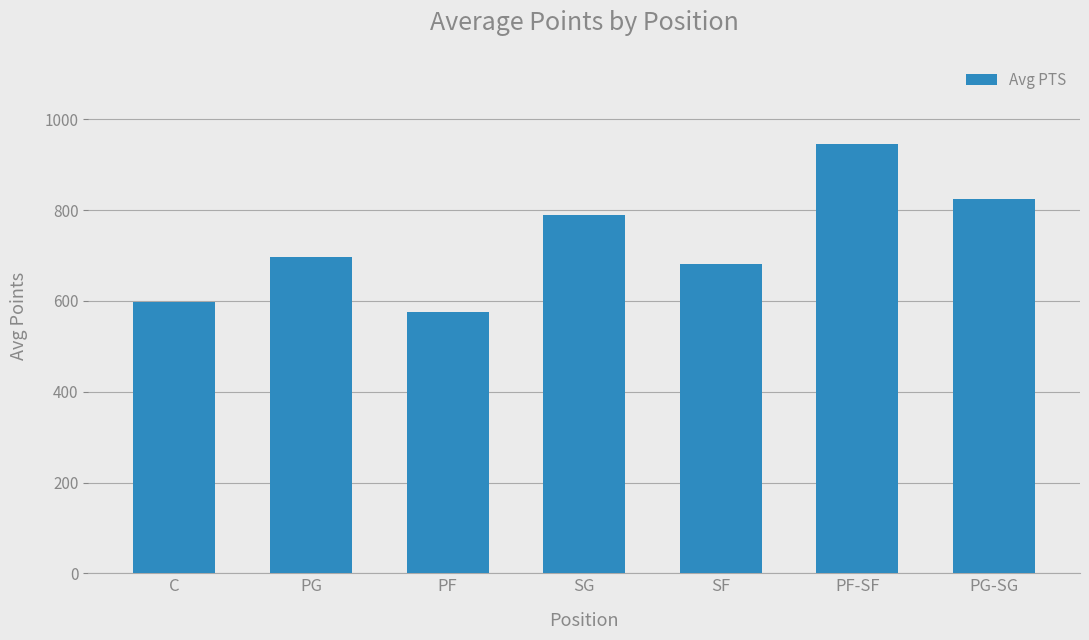

Count the number of categories in the chart.

7